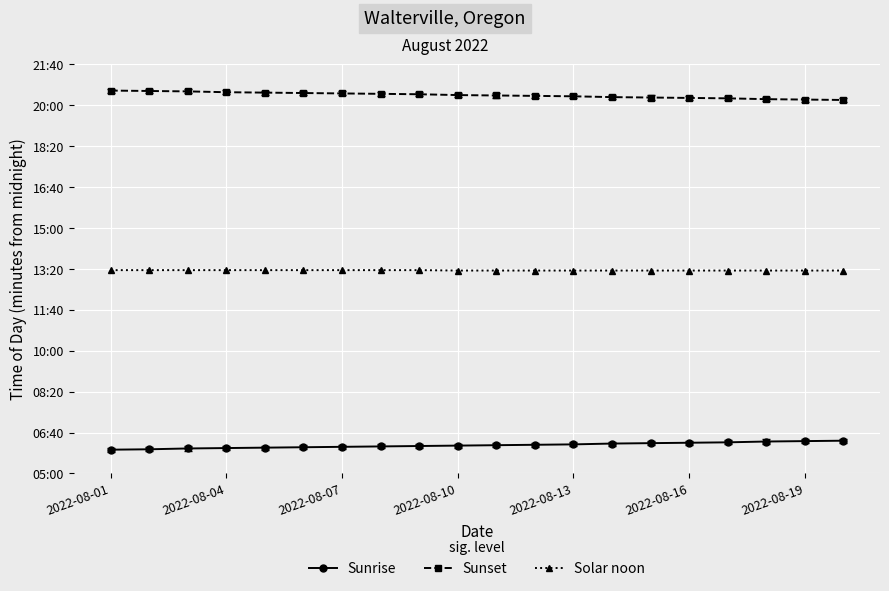

What are all the series names shown in the legend?

Sunrise, Sunset, Solar noon